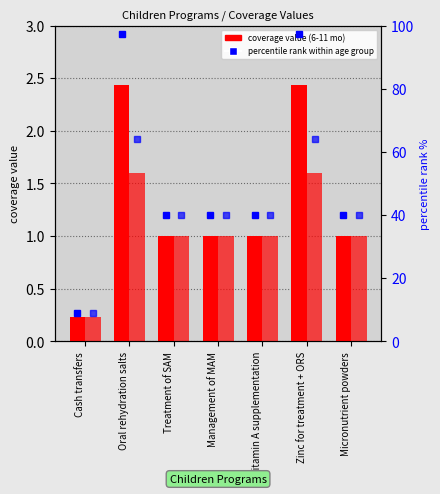

What is the value of the percentile rank (12-23 mo) bar at the 4th from the left?

40.0